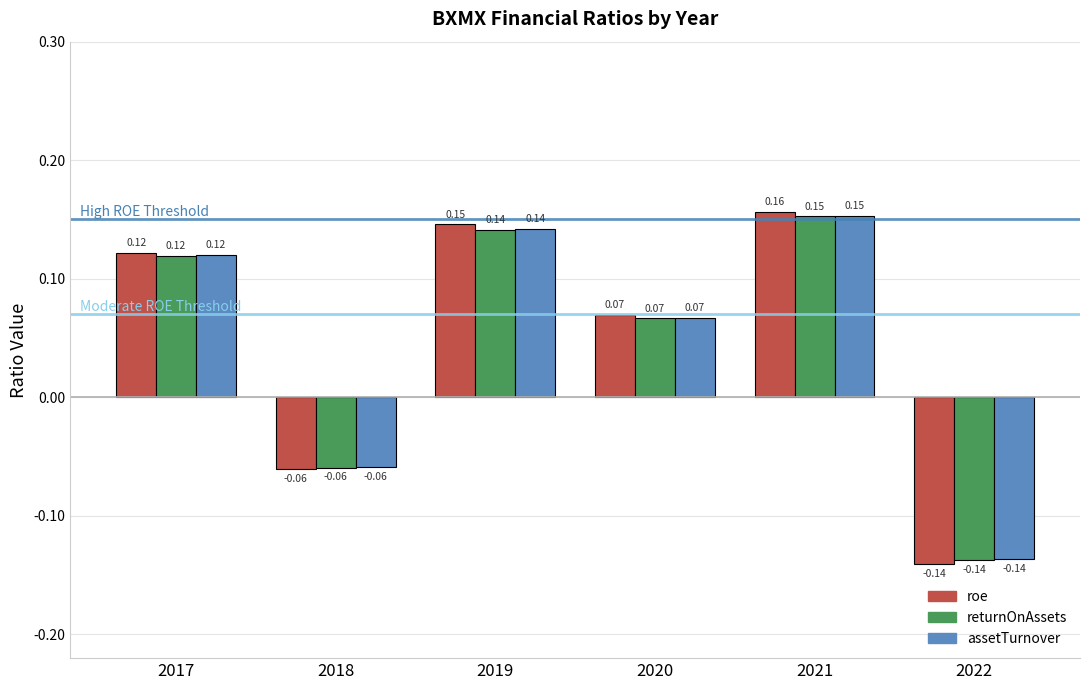

How many bars are there in total?

18